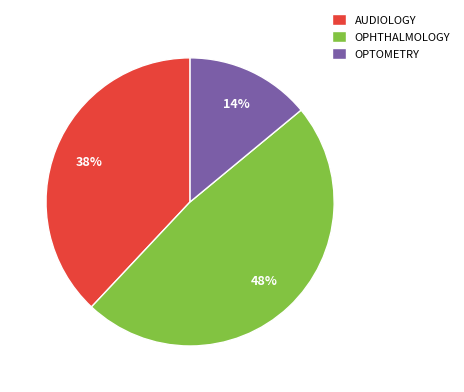

What percentage is the OPTOMETRY slice, to the nearest percent?

14%